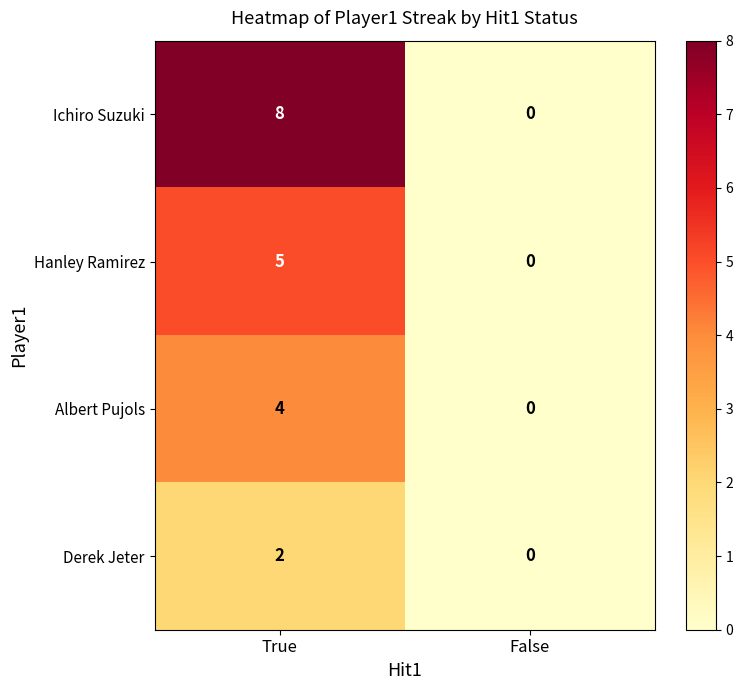

Rank the series by their maximum value, from lowest to highest.

Derek Jeter, Albert Pujols, Hanley Ramirez, Ichiro Suzuki